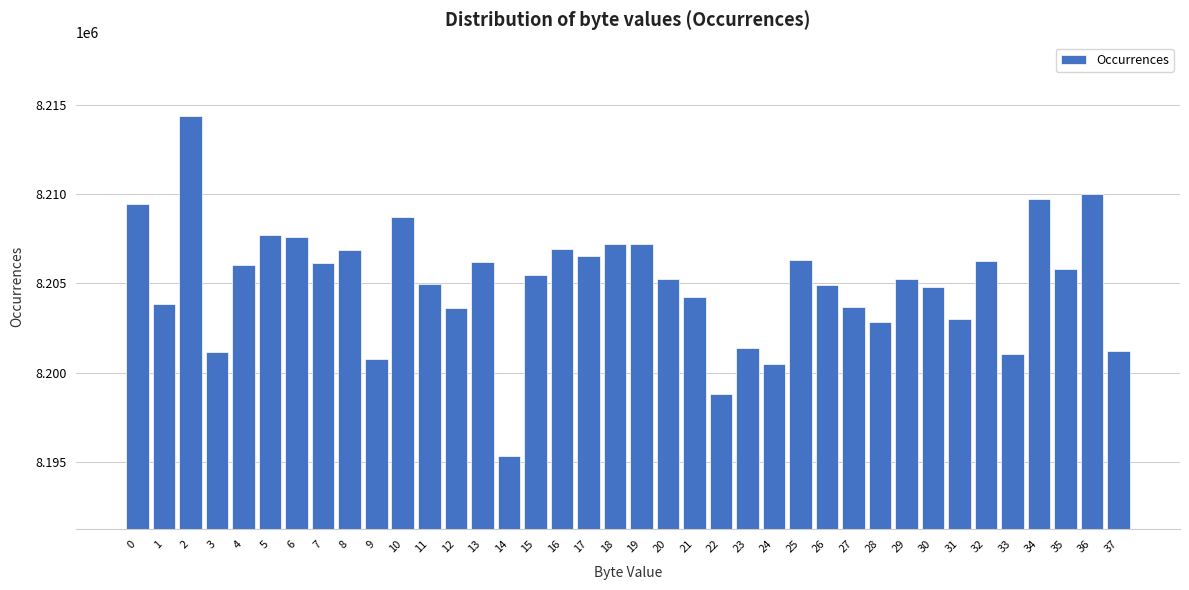

What is the sum of all values?

311791220